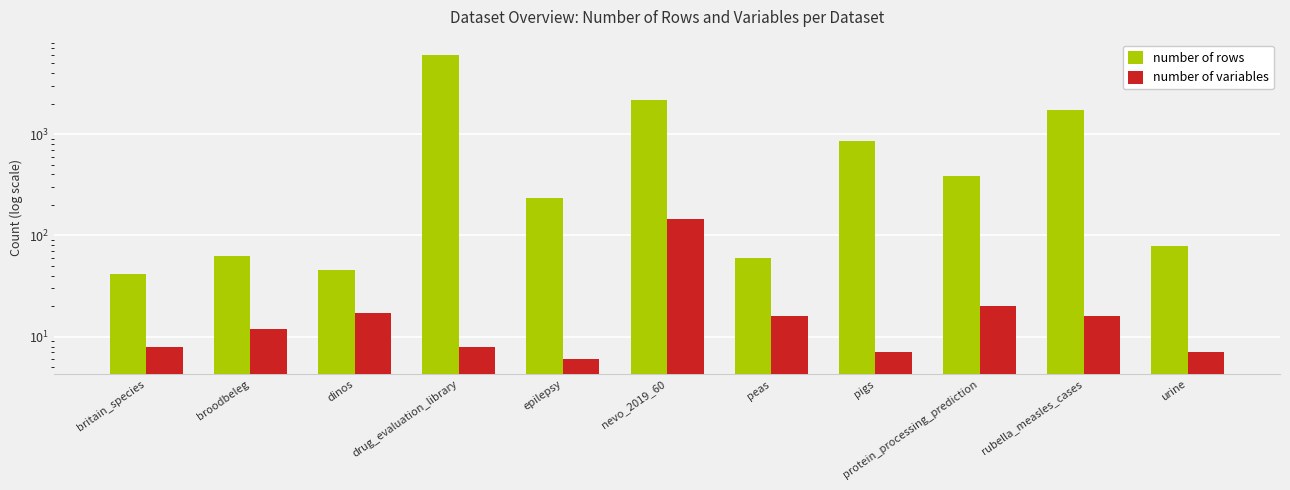

How many series are shown in this chart?

2